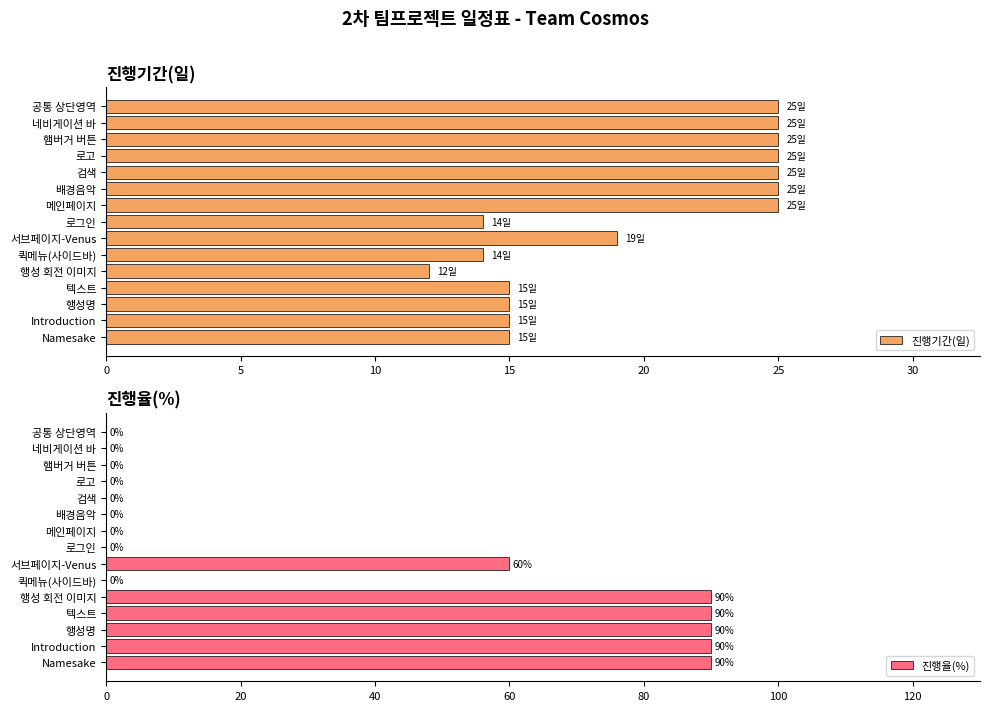

How many groups of bars are there?

15